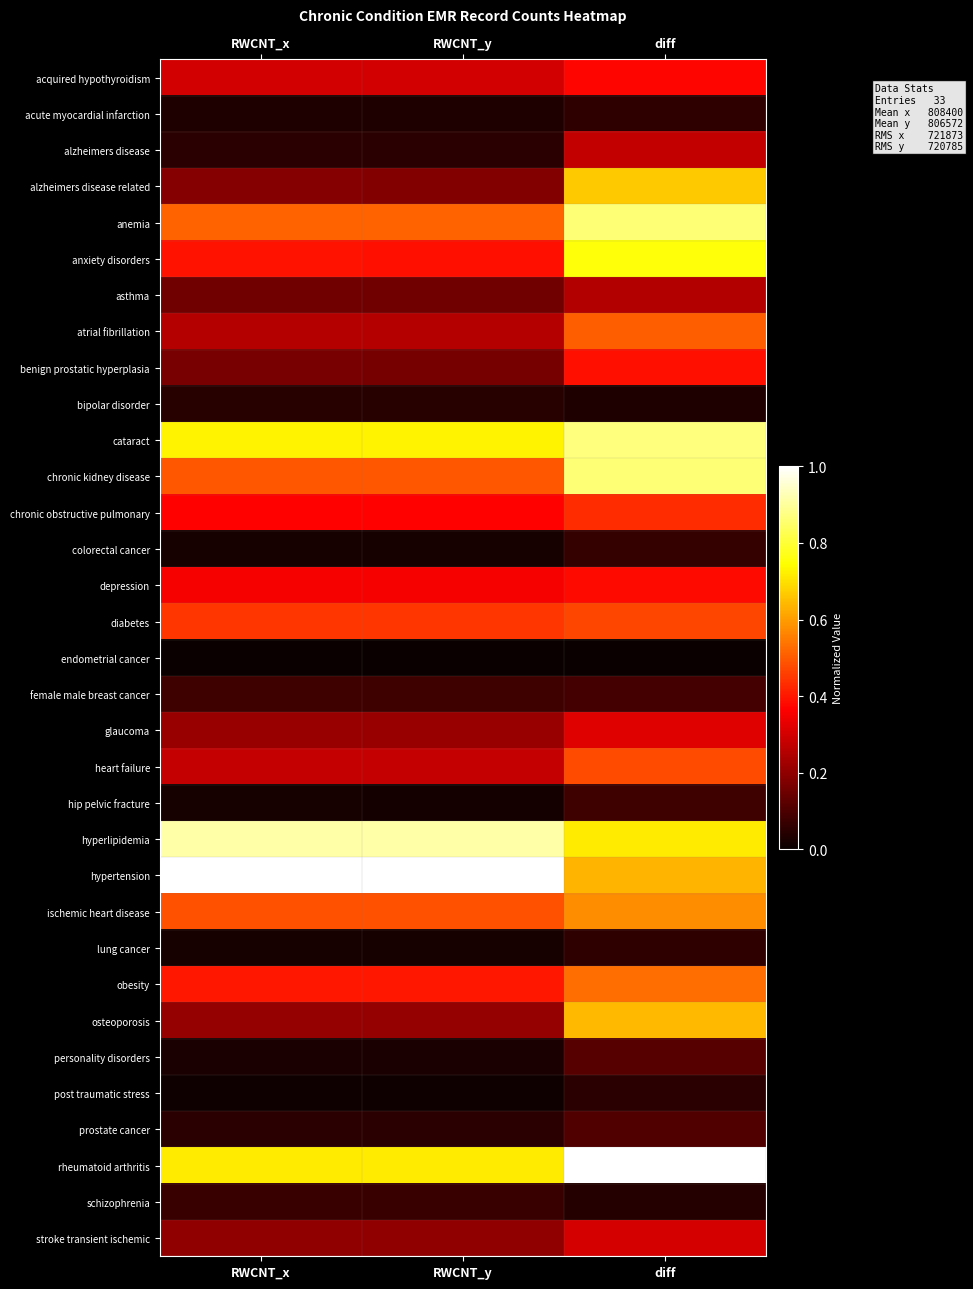

Reading left to right, list all the values displayed in this chart.

acquired hypothyroidism: RWCNT_x=0.3	RWCNT_y=0.3	diff=0.4
acute myocardial infarction: RWCNT_x=0.0	RWCNT_y=0.0	diff=0.1
alzheimers disease: RWCNT_x=0.0	RWCNT_y=0.0	diff=0.3
alzheimers disease related: RWCNT_x=0.2	RWCNT_y=0.2	diff=0.7
anemia: RWCNT_x=0.5	RWCNT_y=0.5	diff=0.9
anxiety disorders: RWCNT_x=0.4	RWCNT_y=0.4	diff=0.8
asthma: RWCNT_x=0.2	RWCNT_y=0.2	diff=0.3
atrial fibrillation: RWCNT_x=0.3	RWCNT_y=0.3	diff=0.5
benign prostatic hyperplasia: RWCNT_x=0.2	RWCNT_y=0.2	diff=0.4
bipolar disorder: RWCNT_x=0.0	RWCNT_y=0.0	diff=0.0
cataract: RWCNT_x=0.7	RWCNT_y=0.7	diff=0.9
chronic kidney disease: RWCNT_x=0.5	RWCNT_y=0.5	diff=0.9
chronic obstructive pulmonary: RWCNT_x=0.4	RWCNT_y=0.4	diff=0.4
colorectal cancer: RWCNT_x=0.0	RWCNT_y=0.0	diff=0.1
depression: RWCNT_x=0.4	RWCNT_y=0.4	diff=0.4
diabetes: RWCNT_x=0.4	RWCNT_y=0.4	diff=0.5
endometrial cancer: RWCNT_x=0.0	RWCNT_y=0.0	diff=0.0
female male breast cancer: RWCNT_x=0.1	RWCNT_y=0.1	diff=0.1
glaucoma: RWCNT_x=0.2	RWCNT_y=0.2	diff=0.3
heart failure: RWCNT_x=0.3	RWCNT_y=0.3	diff=0.5
hip pelvic fracture: RWCNT_x=0.0	RWCNT_y=0.0	diff=0.1
hyperlipidemia: RWCNT_x=0.9	RWCNT_y=0.9	diff=0.7
hypertension: RWCNT_x=1.0	RWCNT_y=1.0	diff=0.6
ischemic heart disease: RWCNT_x=0.5	RWCNT_y=0.5	diff=0.6
lung cancer: RWCNT_x=0.0	RWCNT_y=0.0	diff=0.1
obesity: RWCNT_x=0.4	RWCNT_y=0.4	diff=0.5
osteoporosis: RWCNT_x=0.2	RWCNT_y=0.2	diff=0.6
personality disorders: RWCNT_x=0.0	RWCNT_y=0.0	diff=0.1
post traumatic stress: RWCNT_x=0.0	RWCNT_y=0.0	diff=0.0
prostate cancer: RWCNT_x=0.0	RWCNT_y=0.0	diff=0.1
rheumatoid arthritis: RWCNT_x=0.7	RWCNT_y=0.7	diff=1.0
schizophrenia: RWCNT_x=0.1	RWCNT_y=0.1	diff=0.0
stroke transient ischemic: RWCNT_x=0.2	RWCNT_y=0.2	diff=0.3